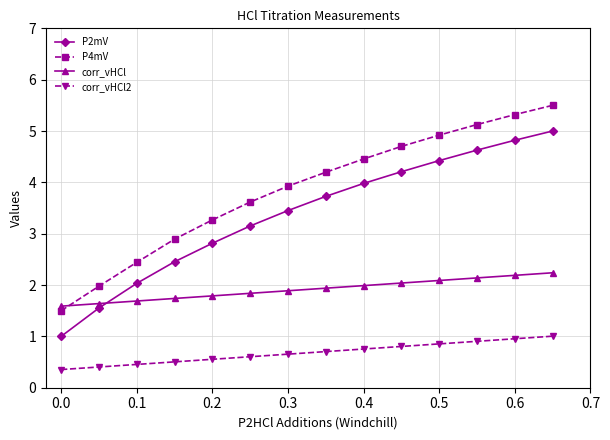

Which series has the largest total across all categories?

P4mV